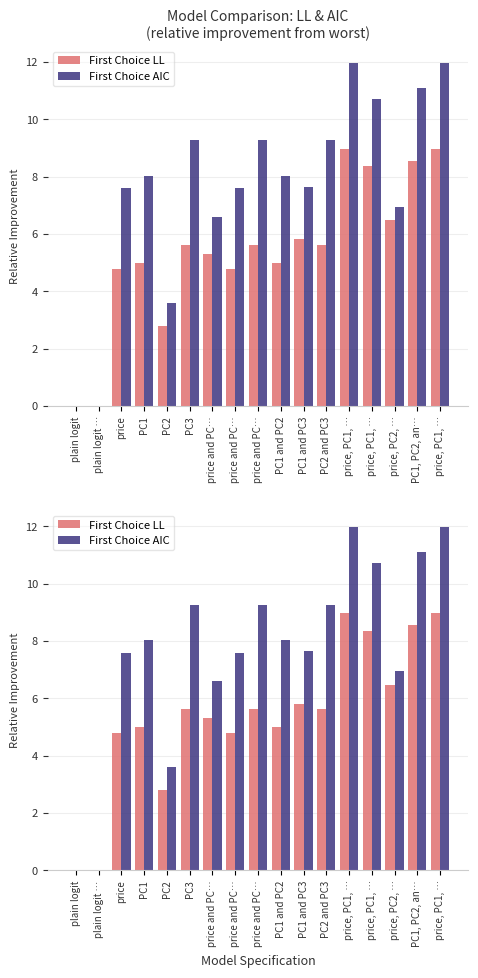

How many values in First Choice LL are above zero?

15